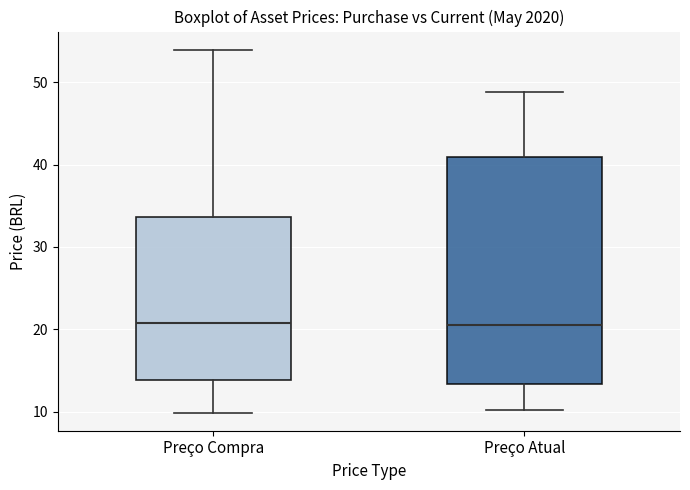

Reading left to right, transcribe this box plot: for each box, give where its median line is, the range the box spans, and where its two whiskers end, as read against the y-axis. The values are not printed on the chart, so give them approximately, as read against the axis.

Preço Compra: median 21, box 14 to 34, whiskers 10 to 54
Preço Atual: median 21, box 13 to 41, whiskers 10 to 49